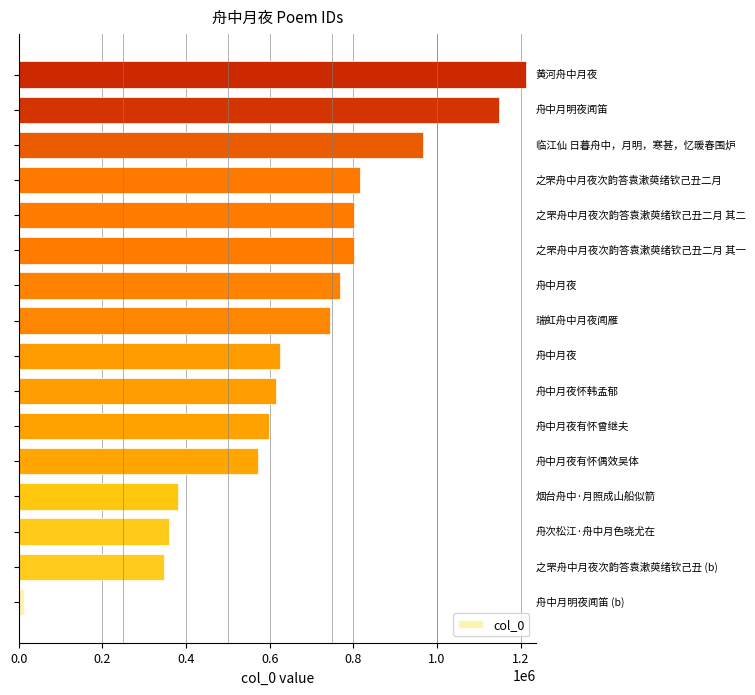

What is the sum of all values?

10772617